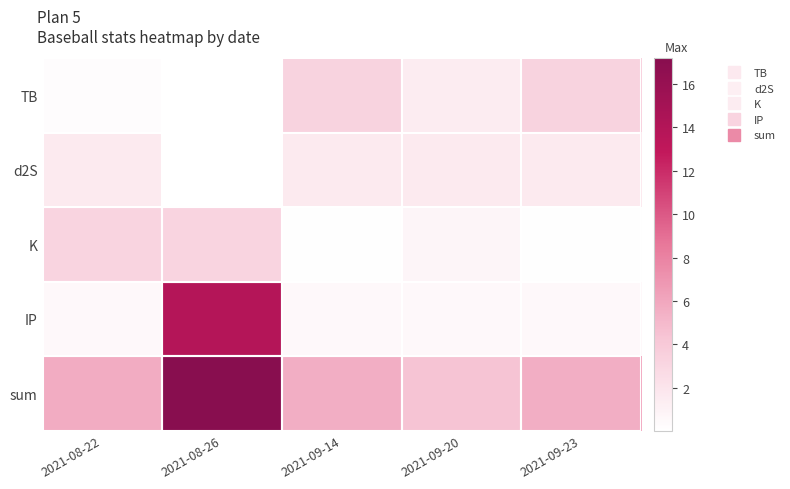

Between 2021-09-20 and 2021-09-23, which is larger?

2021-09-23